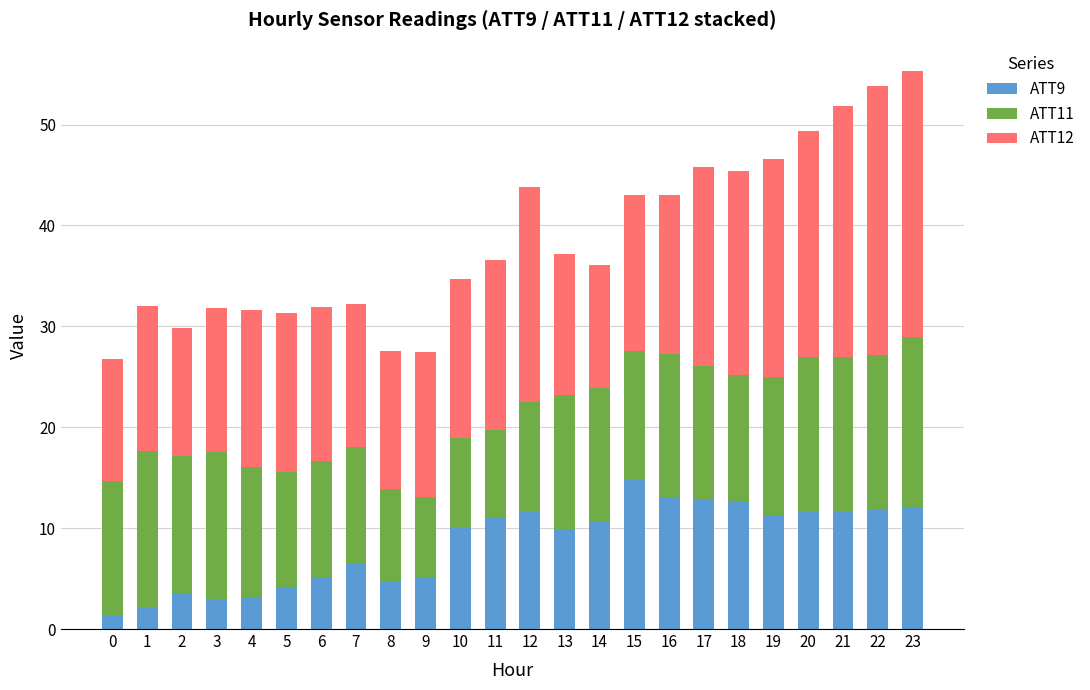

What is the maximum value for ATT9?

14.9